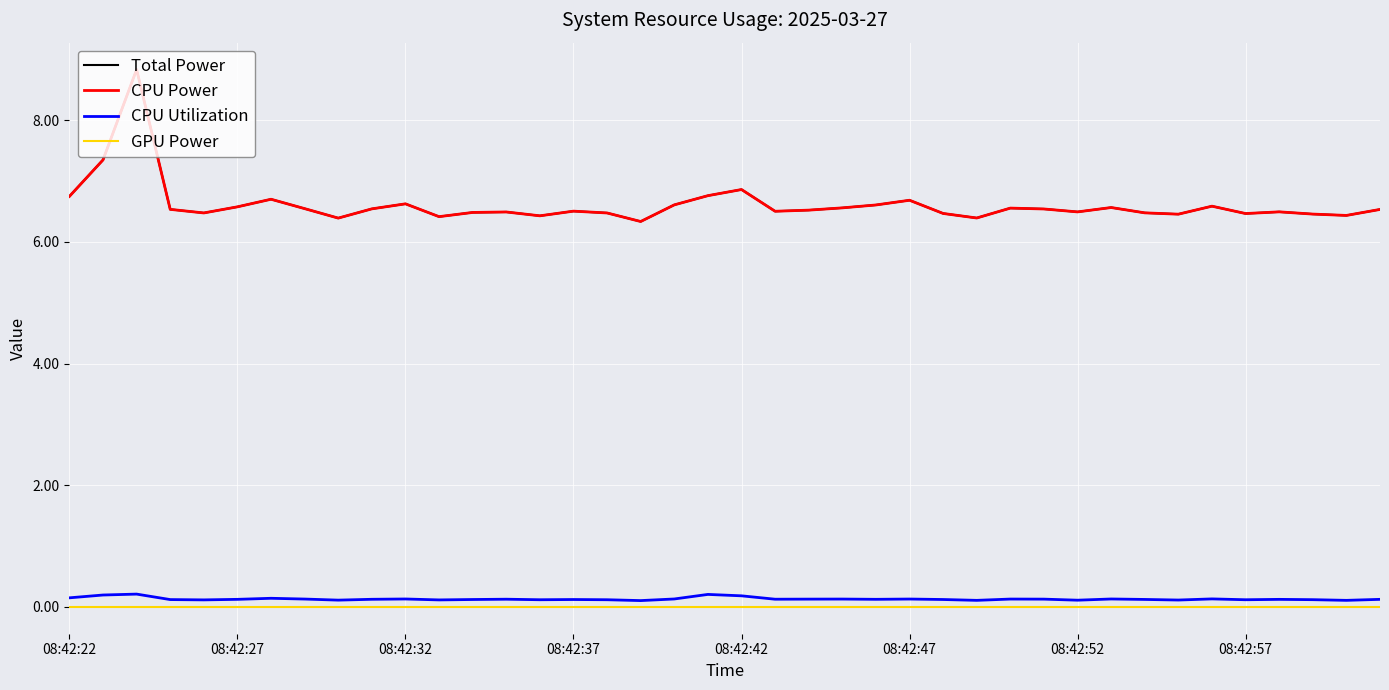

At which category does Total Power reach its first local valley?

08:42:42